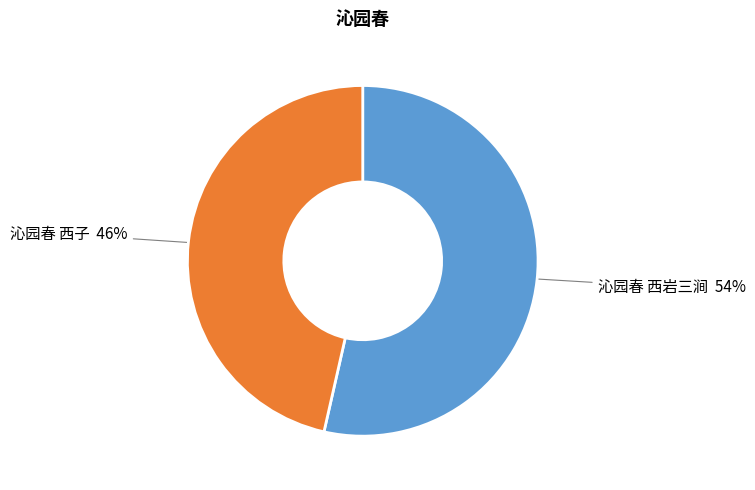

Is there any slice that represents more than half of the pie?

Yes